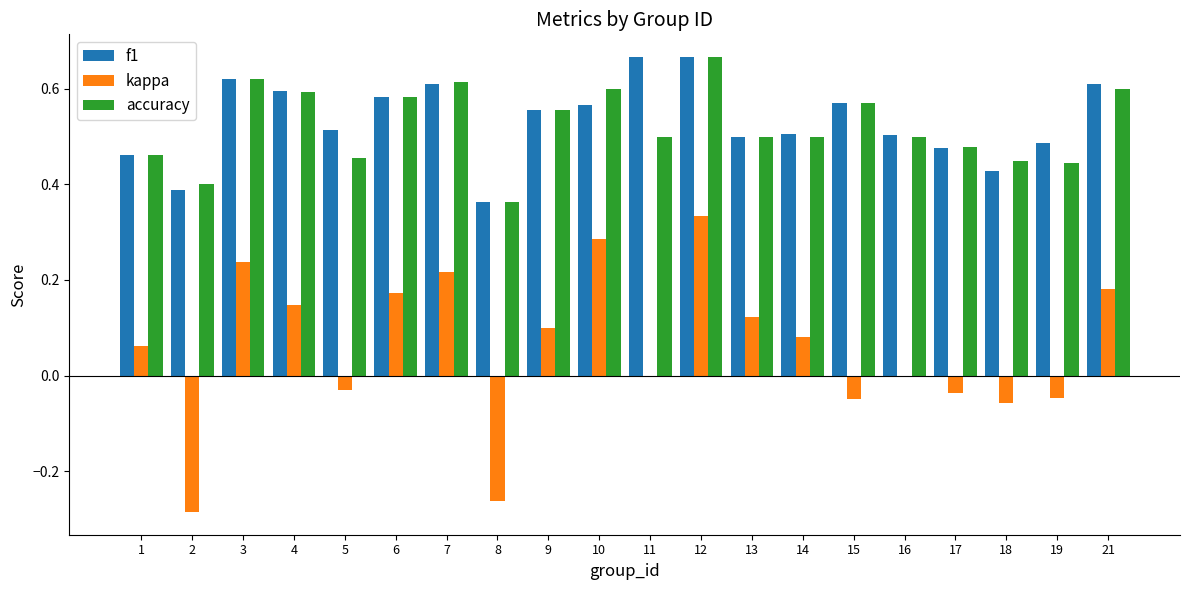

True or false: accuracy has a value of 0.6 at 10.

True